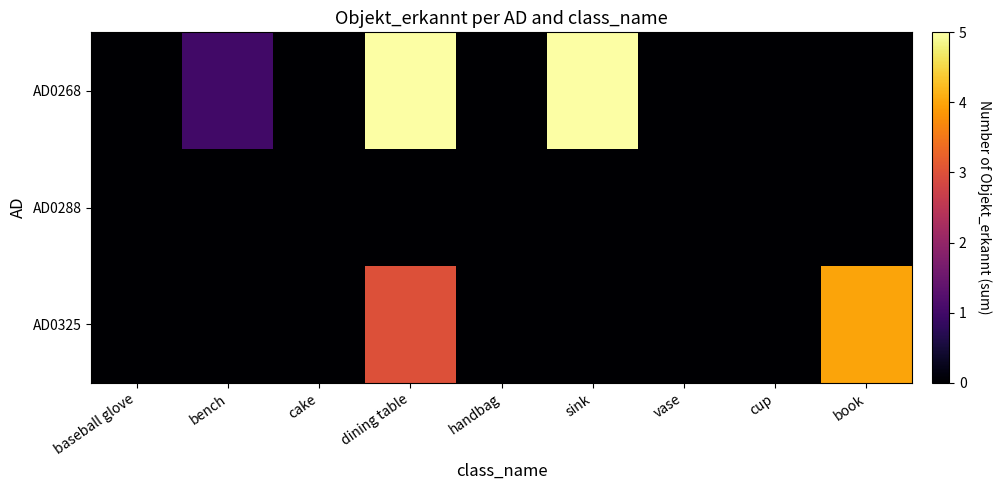

Which series has the largest range (max minus min)?

AD0268